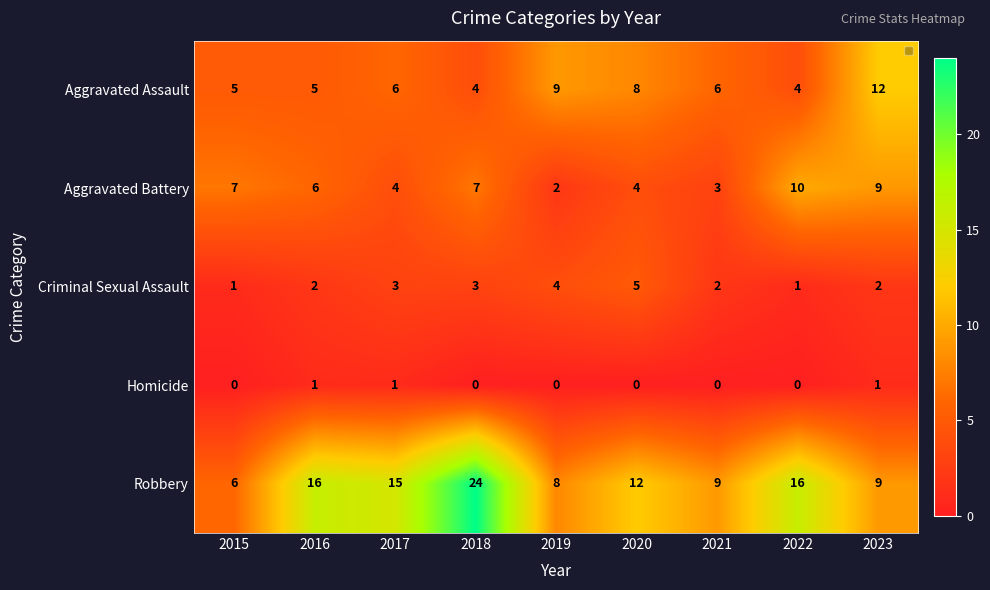

How many Aggravated Assault values are between 5 and 8?

5